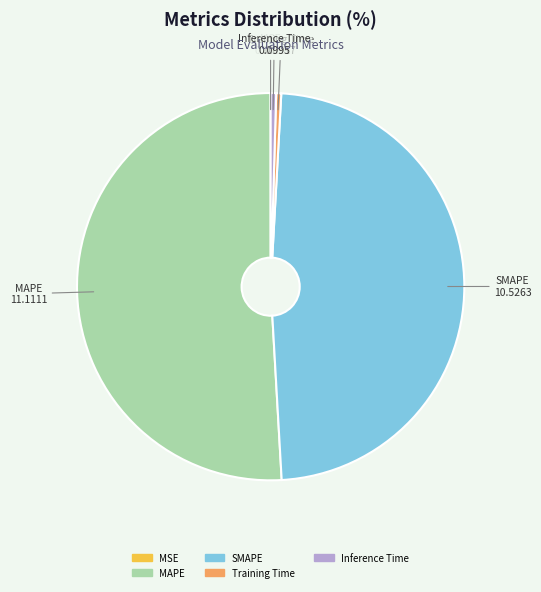

Is the sum of Training Time and Inference Time greater than half?

No